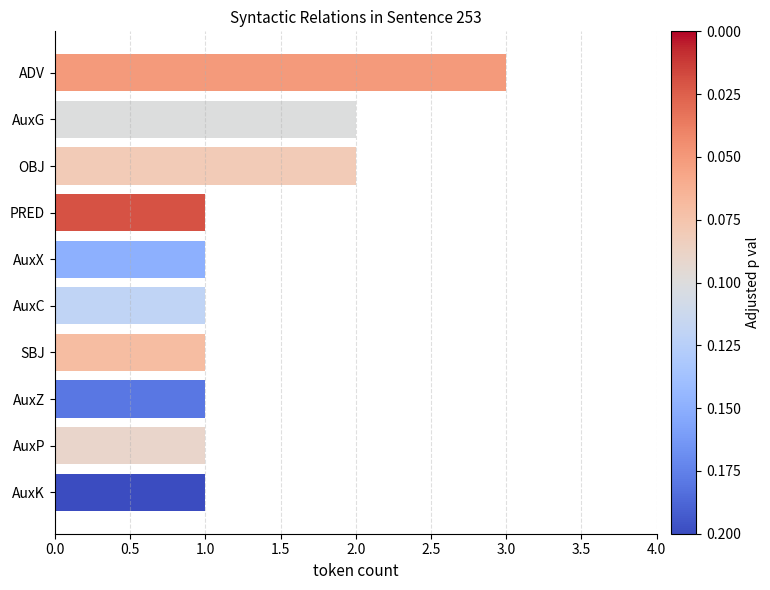

What is the smallest value displayed?

1